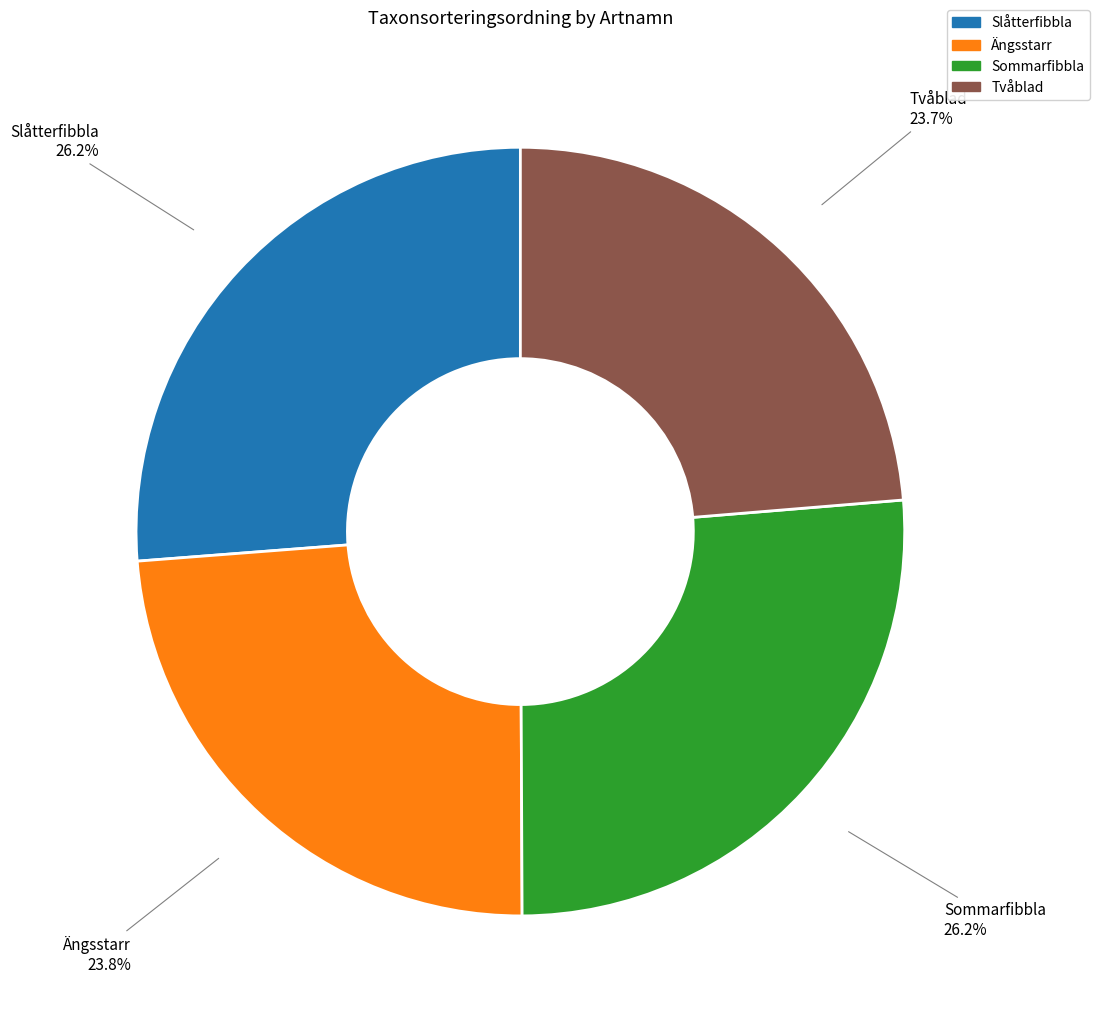

How many slices are in this pie chart?

4